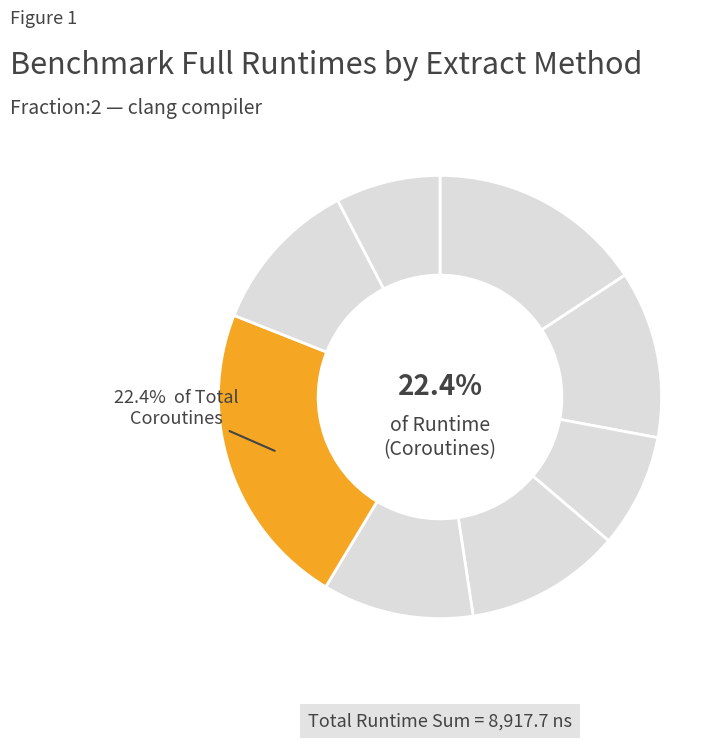

How many segments does this pie chart have?

8